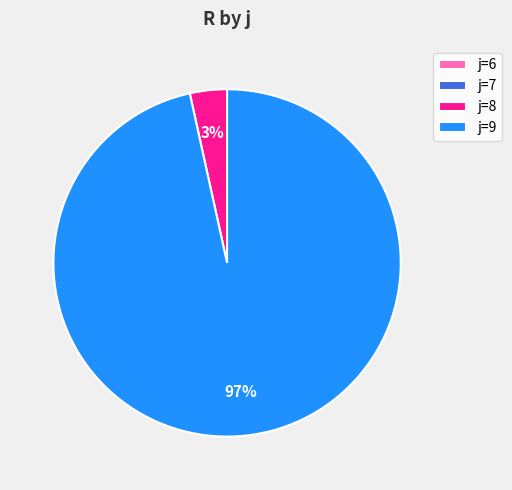

To the nearest percent, what is the average slice percentage?

25%